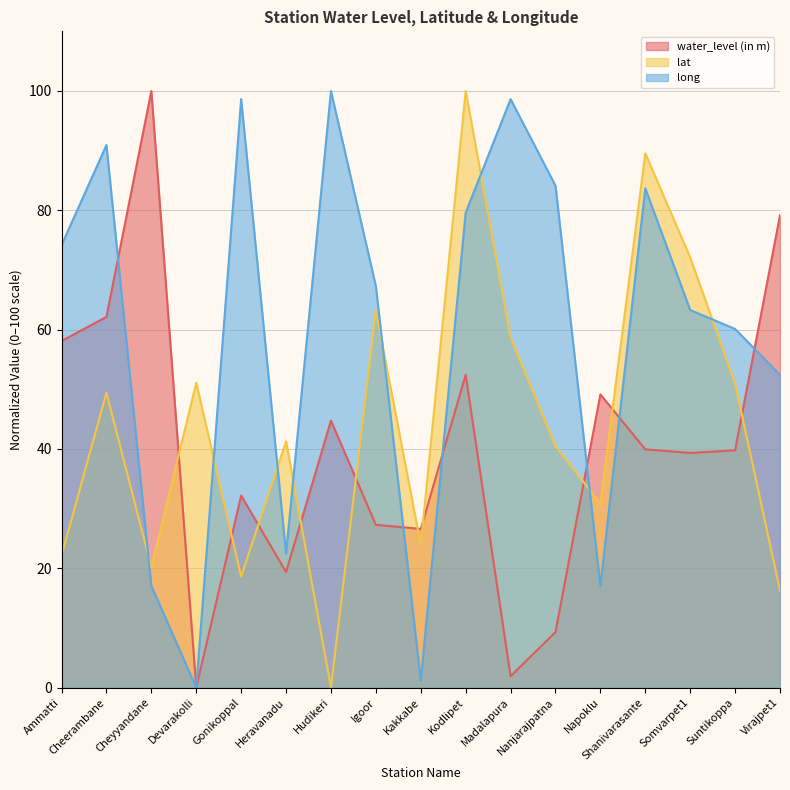

Where do lat and long first cross each other?

Cheerambane and Cheyyandane